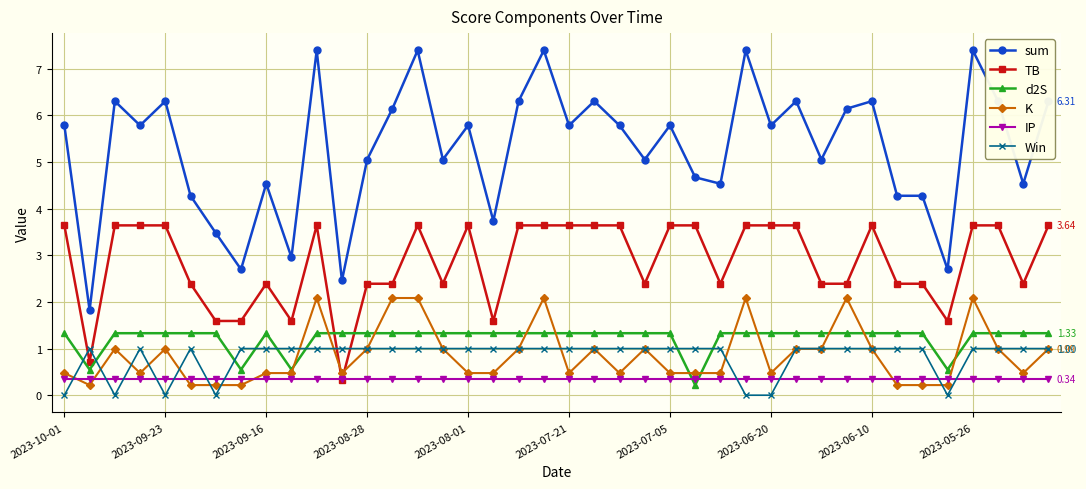

At how many categories does at least one series exceed 5?

26